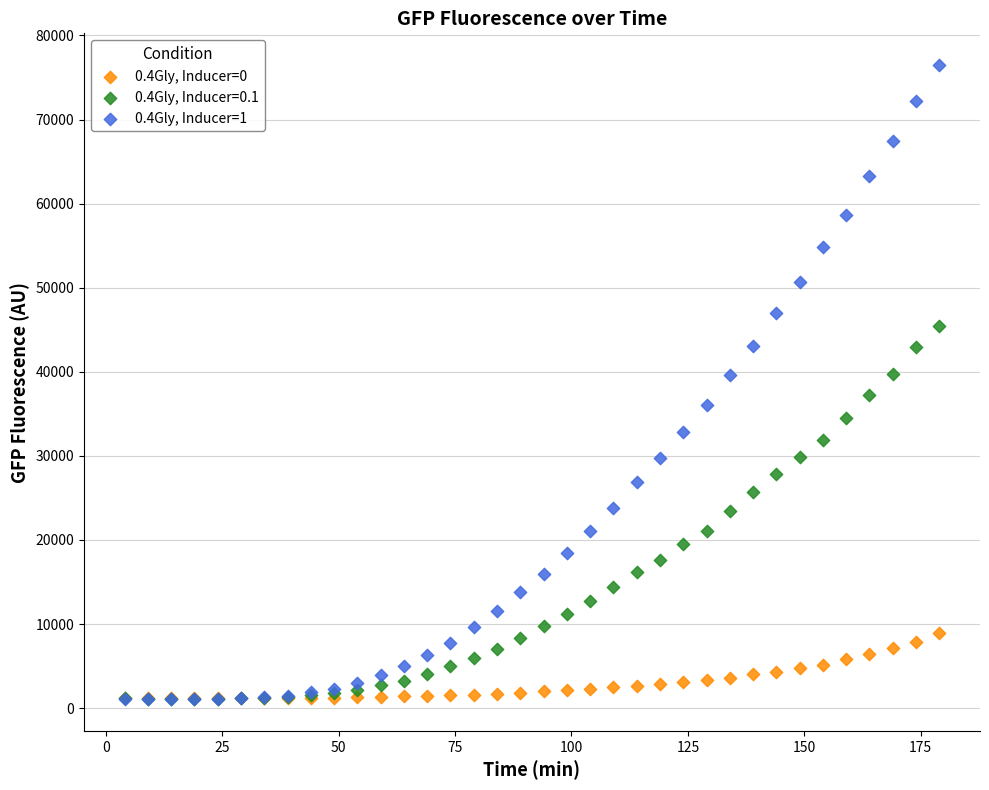

Which series contains the highest Y value?

0.4Gly, Inducer=1